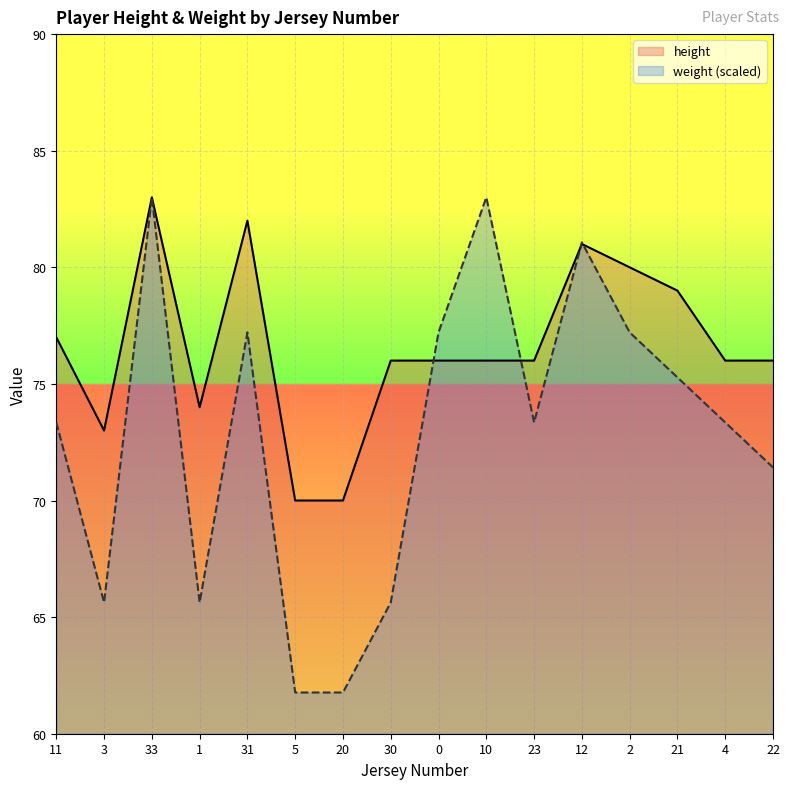

Reading left to right, transcribe all the data shown in this chart.

height: 77.0	73.0	83.0	74.0	82.0	70.0	70.0	76.0	76.0	76.0	76.0	81.0	80.0	79.0	76.0	76.0
weight: 73.3	65.6	83.0	65.6	77.2	61.8	61.8	65.6	77.2	83.0	73.3	81.1	77.2	75.3	73.3	71.4